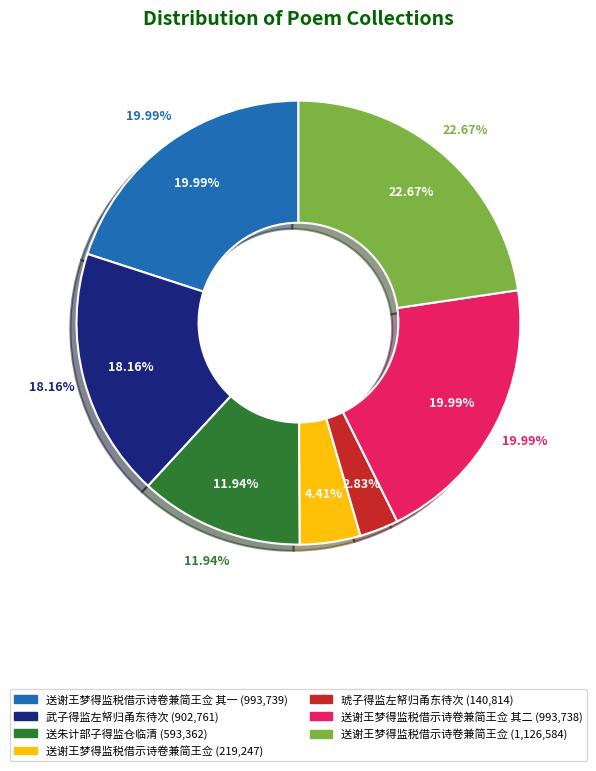

Which has a higher value, 送谢王梦得监税借示诗卷兼简王佥 其一 or 琥子得监左帑归甬东待次?

送谢王梦得监税借示诗卷兼简王佥 其一